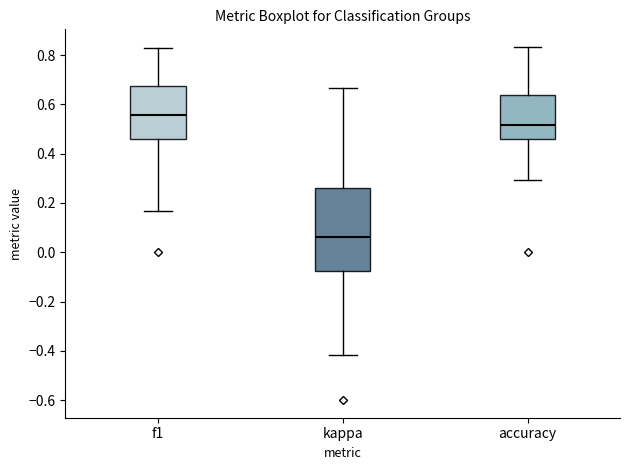

Reading left to right, read every box against the y-axis: the position of its median line, the range the box covers, and the ends of its whiskers. The values are not printed on the chart, so give them approximately, as read against the axis.

f1: median 0.56, box 0.46 to 0.68, whiskers 0.16 to 0.82
kappa: median 0.06, box -0.08 to 0.26, whiskers -0.42 to 0.66
accuracy: median 0.52, box 0.46 to 0.64, whiskers 0.30 to 0.84